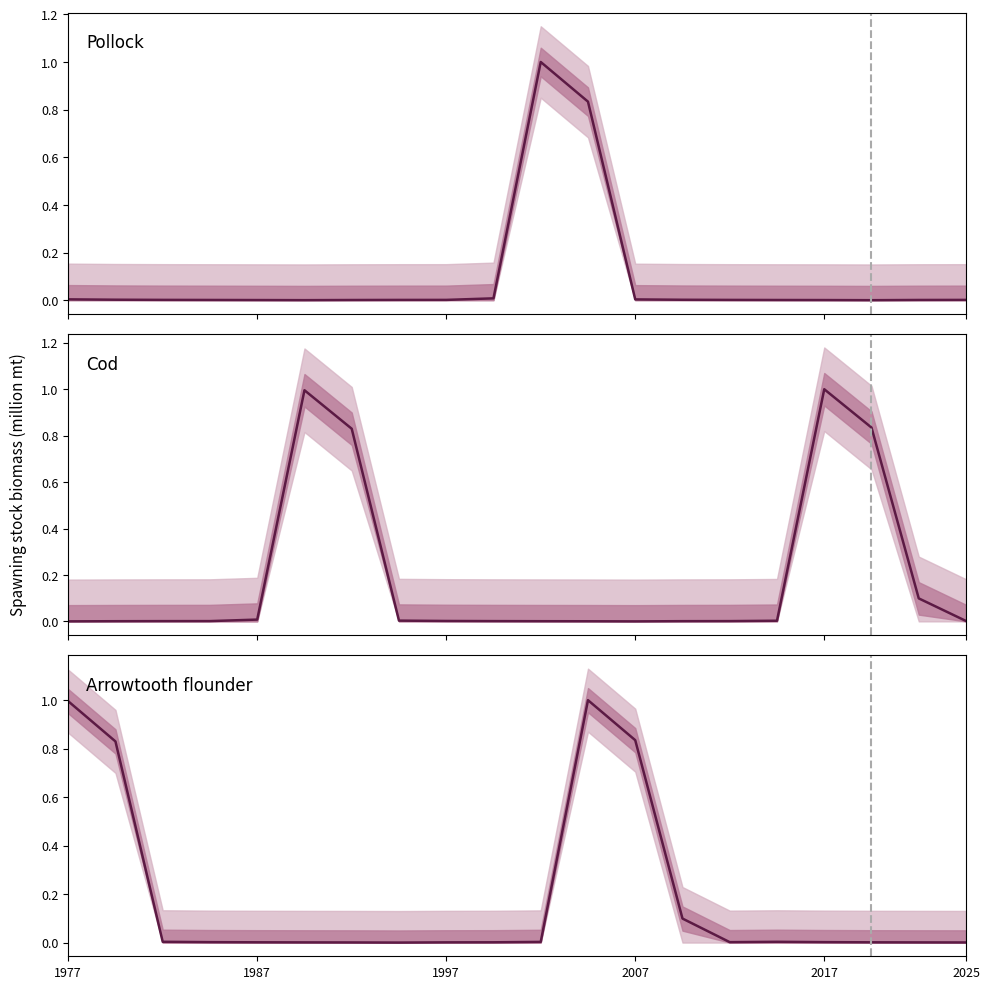

Is it true that the value at 1977 is 1.0?

True